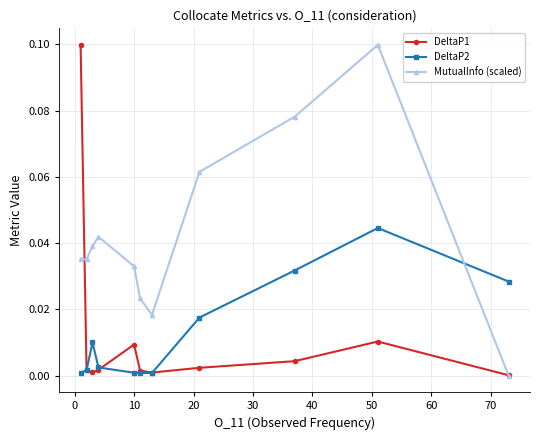

How many lines are shown in the chart?

3